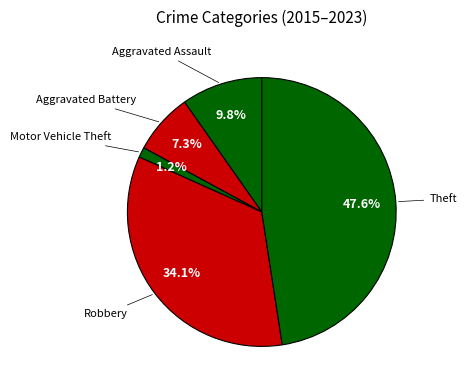

How many slices are in this pie chart?

5